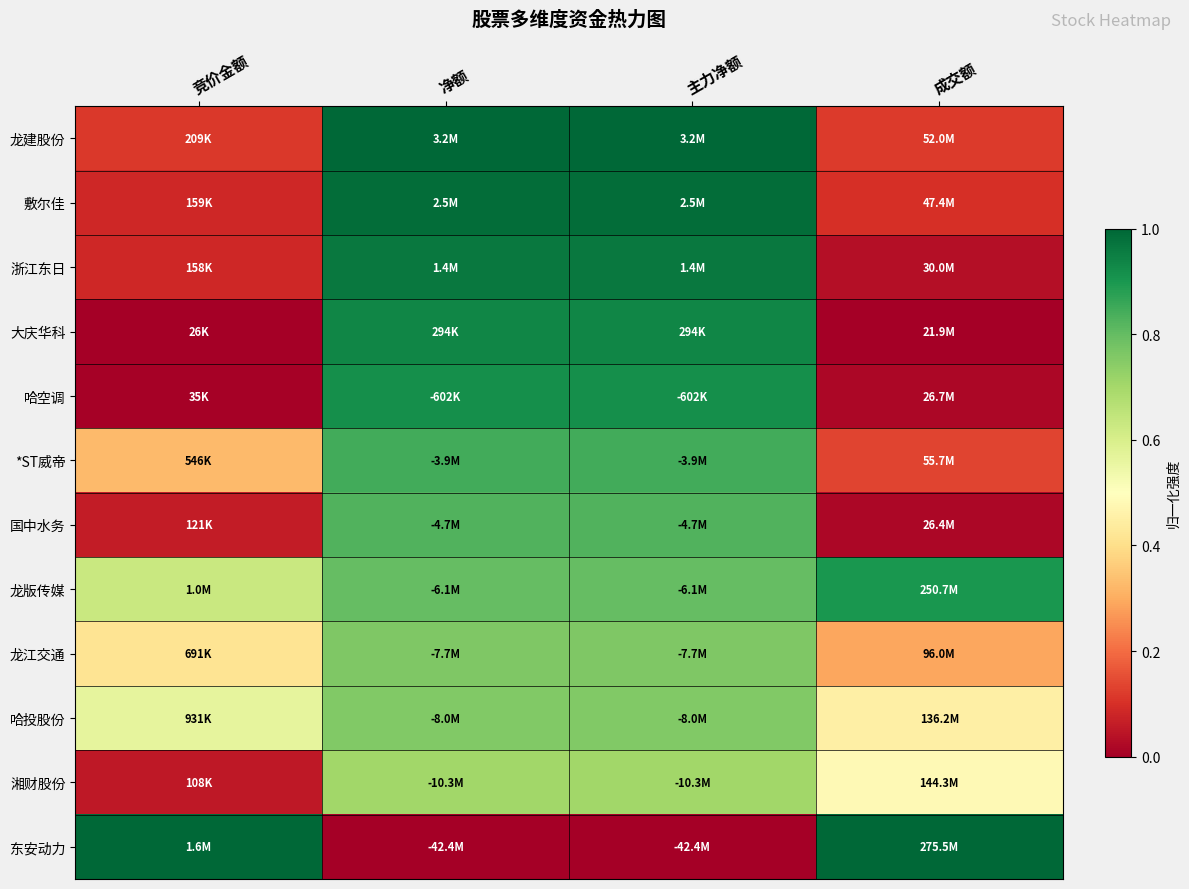

How many data points does each series have?

4